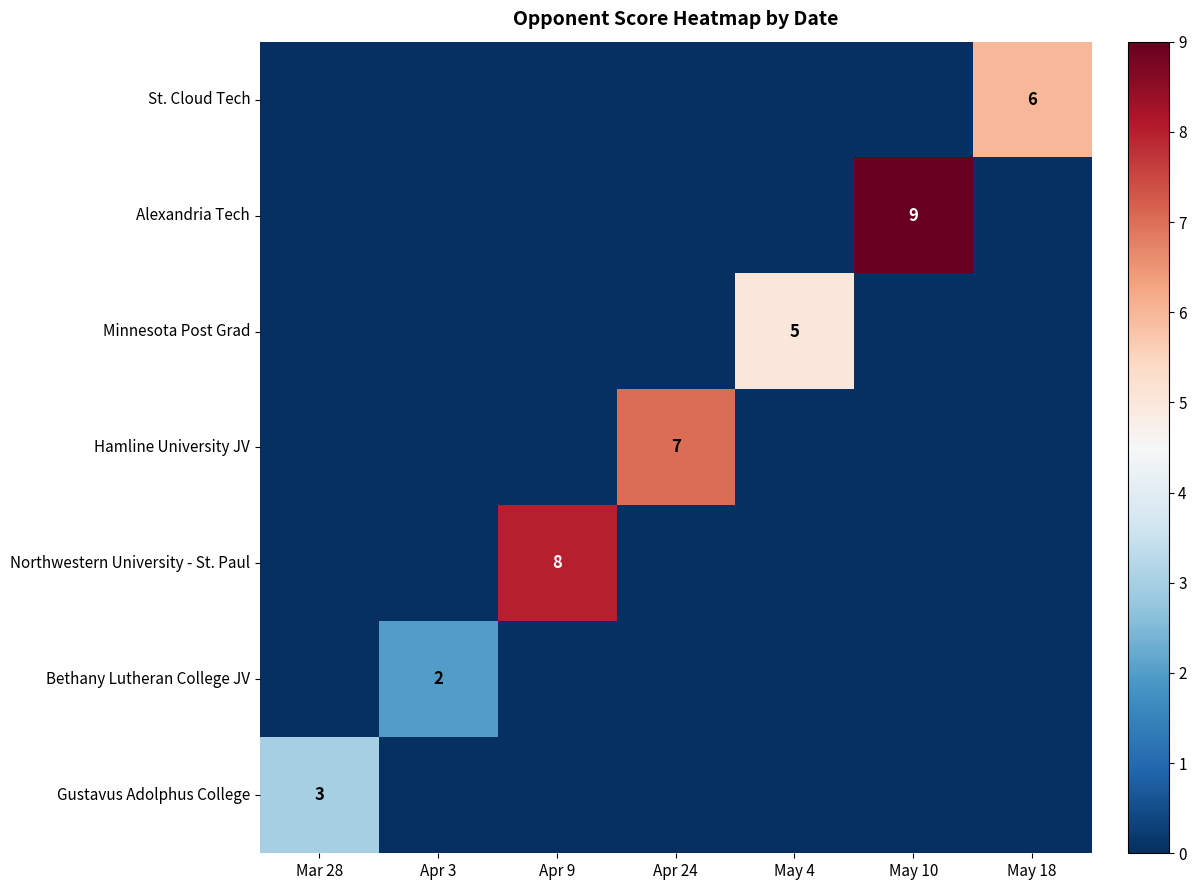

True or false: Gustavus Adolphus College has a value of 3 at Mar 28.

True